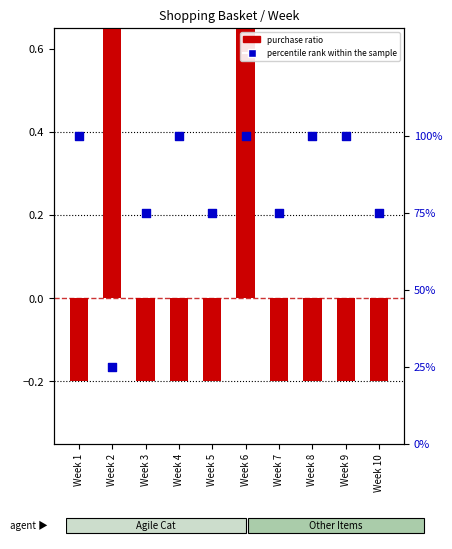

What is the total value across all series at Week 5?

0.6